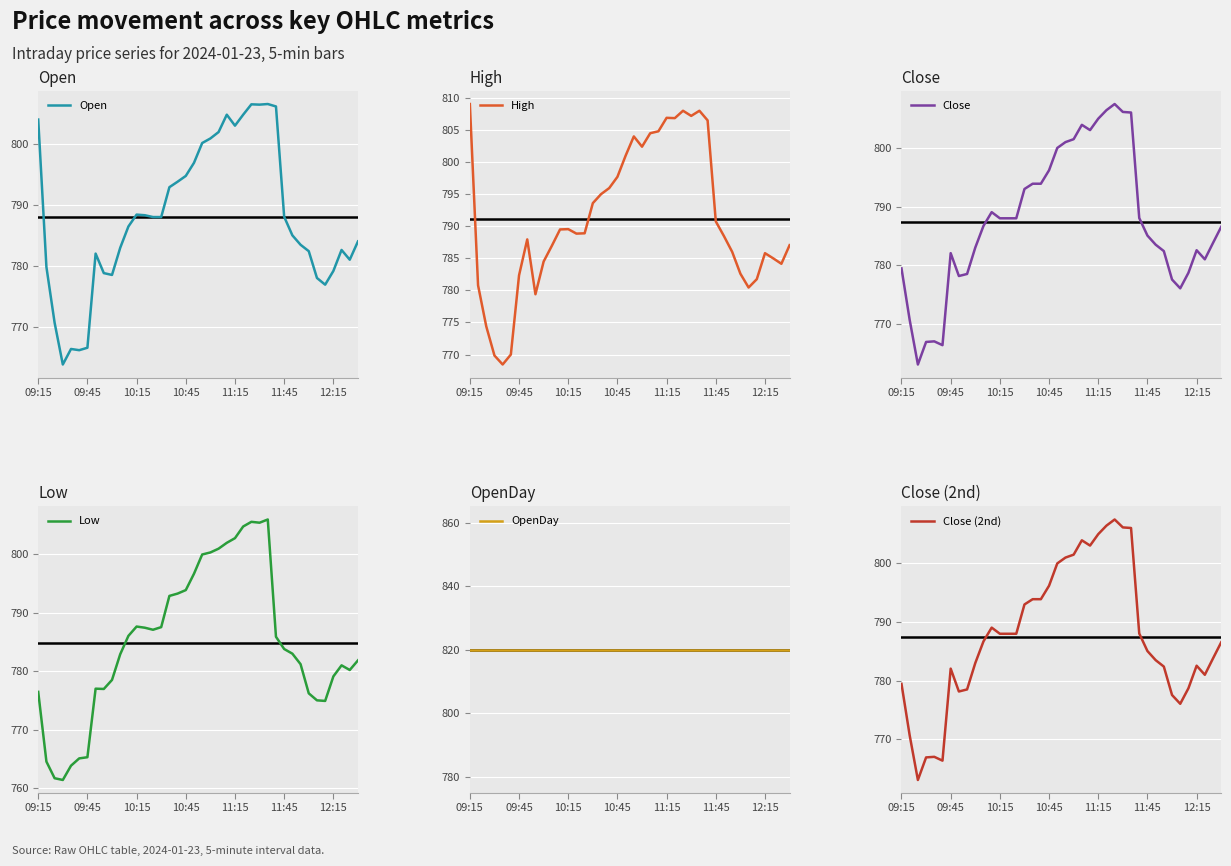

True or false: Open has a value of 267.9 at 11:15.

False